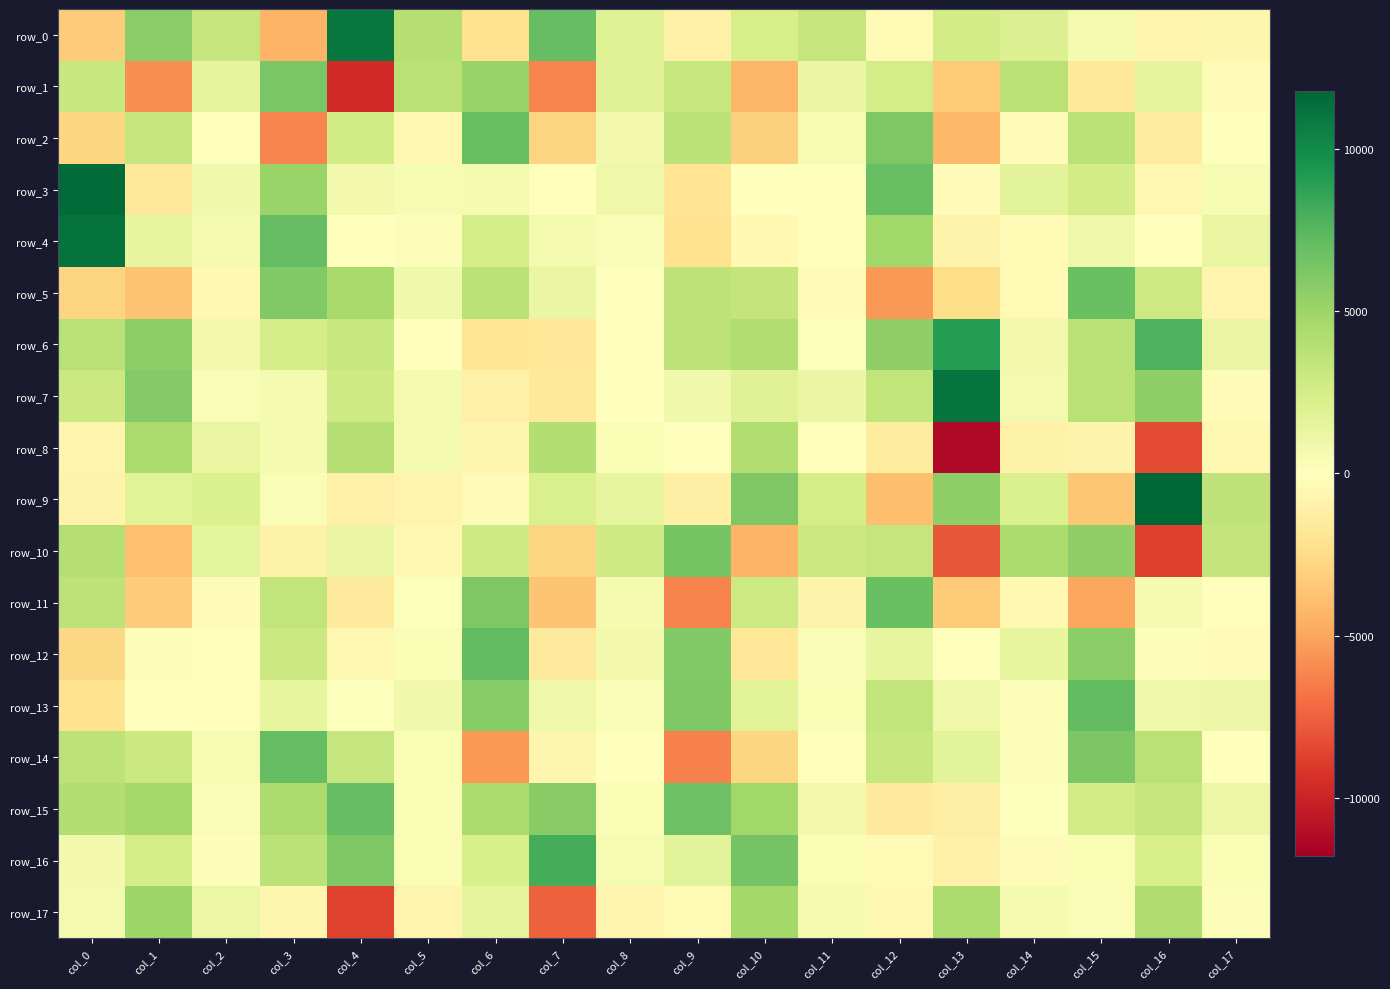

Reading left to right, what are all the values shown in this chart?

row_0: col_0=-3290.8	col_1=5713.0	col_2=3248.5	col_3=-4373.1	col_4=10989.9	col_5=4002.6	col_6=-2152.4	col_7=7019.8	col_8=2003.2	col_9=-1073.8	col_10=2470.9	col_11=3318.3	col_12=-384.7	col_13=2597.4	col_14=2078.0	col_15=735.6	col_16=-812.7	col_17=-651.9
row_1: col_0=3193.3	col_1=-5850.3	col_2=1504.0	col_3=6304.4	col_4=-9733.8	col_5=3861.2	col_6=5223.4	col_7=-6087.8	col_8=1882.1	col_9=3225.7	col_10=-4306.8	col_11=1201.7	col_12=2560.5	col_13=-3327.2	col_14=3816.7	col_15=-1685.6	col_16=1480.3	col_17=-342.0
row_2: col_0=-2773.3	col_1=3278.9	col_2=1.4	col_3=-6141.5	col_4=2717.6	col_5=-565.6	col_6=6969.9	col_7=-2880.9	col_8=808.0	col_9=3740.1	col_10=-3062.9	col_11=513.1	col_12=6166.6	col_13=-4163.5	col_14=-238.2	col_15=3738.4	col_16=-1368.7	col_17=2.3
row_3: col_0=11576.8	col_1=-1620.2	col_2=916.6	col_3=5141.8	col_4=758.1	col_5=508.5	col_6=631.2	col_7=-114.8	col_8=957.3	col_9=-2021.1	col_10=43.7	col_11=3.8	col_12=6998.6	col_13=-233.1	col_14=1716.9	col_15=2627.2	col_16=-623.0	col_17=465.1
row_4: col_0=11223.9	col_1=1409.9	col_2=625.4	col_3=7077.9	col_4=83.2	col_5=258.0	col_6=2545.8	col_7=668.3	col_8=333.8	col_9=-2195.3	col_10=-550.8	col_11=35.2	col_12=4885.6	col_13=-861.9	col_14=-409.8	col_15=1012.7	col_16=18.3	col_17=1364.2
row_5: col_0=-2891.4	col_1=-3635.8	col_2=-541.5	col_3=6062.4	col_4=4539.8	col_5=835.2	col_6=3766.1	col_7=1247.8	col_8=74.8	col_9=3678.5	col_10=3368.8	col_11=-258.8	col_12=-5484.9	col_13=-2468.5	col_14=-433.0	col_15=6828.8	col_16=2860.4	col_17=-814.7
row_6: col_0=3849.8	col_1=5538.8	col_2=801.6	col_3=2528.4	col_4=3168.1	col_5=1.4	col_6=-1882.4	col_7=-1792.8	col_8=-180.1	col_9=3675.1	col_10=4151.6	col_11=132.0	col_12=5530.8	col_13=9087.4	col_14=804.2	col_15=3830.2	col_16=7788.3	col_17=1205.2
row_7: col_0=2992.5	col_1=5975.1	col_2=332.5	col_3=582.8	col_4=2781.7	col_5=693.7	col_6=-1070.8	col_7=-1698.2	col_8=-28.4	col_9=894.0	col_10=1929.9	col_11=1211.3	col_12=3417.1	col_13=11128.9	col_14=731.1	col_15=3873.1	col_16=5562.1	col_17=-272.9
row_8: col_0=-781.9	col_1=4497.4	col_2=1306.3	col_3=683.5	col_4=3998.4	col_5=573.8	col_6=-710.3	col_7=4105.8	col_8=374.9	col_9=91.4	col_10=4227.7	col_11=14.1	col_12=-1471.1	col_13=-11253.9	col_14=-946.8	col_15=-897.4	col_16=-8314.6	col_17=-605.5
row_9: col_0=-892.7	col_1=1843.5	col_2=2123.4	col_3=336.5	col_4=-1084.6	col_5=-816.7	col_6=-248.5	col_7=2253.8	col_8=1441.1	col_9=-1137.0	col_10=6111.1	col_11=2557.1	col_12=-3954.4	col_13=5618.4	col_14=2219.4	col_15=-3564.6	col_16=11805.7	col_17=3578.5
row_10: col_0=4026.5	col_1=-3873.4	col_2=1590.5	col_3=-990.5	col_4=1241.4	col_5=-497.8	col_6=2904.2	col_7=-2950.6	col_8=2856.3	col_9=6443.7	col_10=-4415.1	col_11=2979.0	col_12=3262.2	col_13=-7849.5	col_14=4422.2	col_15=5477.2	col_16=-8819.5	col_17=3411.1
row_11: col_0=3656.1	col_1=-3266.5	col_2=-333.8	col_3=3471.0	col_4=-1504.0	col_5=146.2	col_6=6115.6	col_7=-3684.7	col_8=579.5	col_9=-6219.6	col_10=2876.7	col_11=-855.6	col_12=6897.5	col_13=-3329.6	col_14=-542.9	col_15=-4950.3	col_16=608.3	col_17=-181.0
row_12: col_0=-2725.7	col_1=251.4	col_2=-40.1	col_3=3034.1	col_4=-601.2	col_5=371.5	col_6=7168.2	col_7=-1565.5	col_8=809.2	col_9=6036.4	col_10=-1762.1	col_11=309.3	col_12=1454.2	col_13=-88.6	col_14=1445.4	col_15=5692.6	col_16=184.8	col_17=-222.2
row_13: col_0=-2042.4	col_1=-8.3	col_2=-95.8	col_3=1398.3	col_4=130.4	col_5=839.3	col_6=5850.8	col_7=965.3	col_8=318.9	col_9=6089.3	col_10=1766.0	col_11=407.6	col_12=3420.8	col_13=953.0	col_14=227.7	col_15=7111.4	col_16=1009.5	col_17=1050.9
row_14: col_0=3647.8	col_1=2985.0	col_2=519.2	col_3=7061.5	col_4=3245.5	col_5=435.5	col_6=-5518.1	col_7=-737.3	col_8=39.2	col_9=-6321.7	col_10=-2847.1	col_11=-63.3	col_12=3221.0	col_13=1694.6	col_14=224.6	col_15=6213.9	col_16=3832.0	col_17=24.4
row_15: col_0=4117.2	col_1=4701.0	col_2=345.3	col_3=4401.2	col_4=7042.0	col_5=441.9	col_6=4493.2	col_7=5769.8	col_8=415.6	col_9=6767.7	col_10=4847.2	col_11=762.5	col_12=-1505.2	col_13=-1224.1	col_14=92.4	col_15=2669.2	col_16=3257.5	col_17=1157.2
row_16: col_0=806.4	col_1=2546.5	col_2=238.9	col_3=3760.1	col_4=6109.9	col_5=409.5	col_6=2371.4	col_7=8092.3	col_8=551.5	col_9=1730.7	col_10=6529.6	col_11=440.3	col_12=-372.3	col_13=-1015.9	col_14=-261.8	col_15=426.5	col_16=2369.1	col_17=380.2
row_17: col_0=710.7	col_1=5008.0	col_2=1128.6	col_3=-720.7	col_4=-8730.6	col_5=-824.4	col_6=1513.5	col_7=-7492.2	col_8=-782.2	col_9=-403.8	col_10=4774.5	col_11=629.9	col_12=-590.4	col_13=4374.5	col_14=677.6	col_15=362.5	col_16=4260.5	col_17=195.5